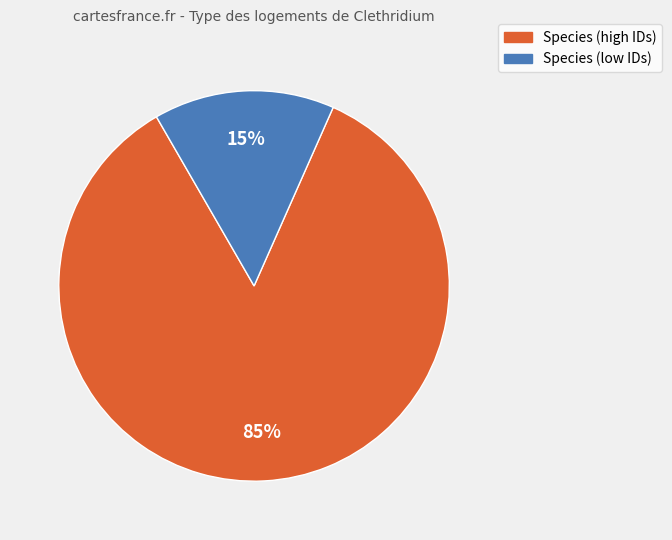

To the nearest percent, what is the average slice percentage?

50%